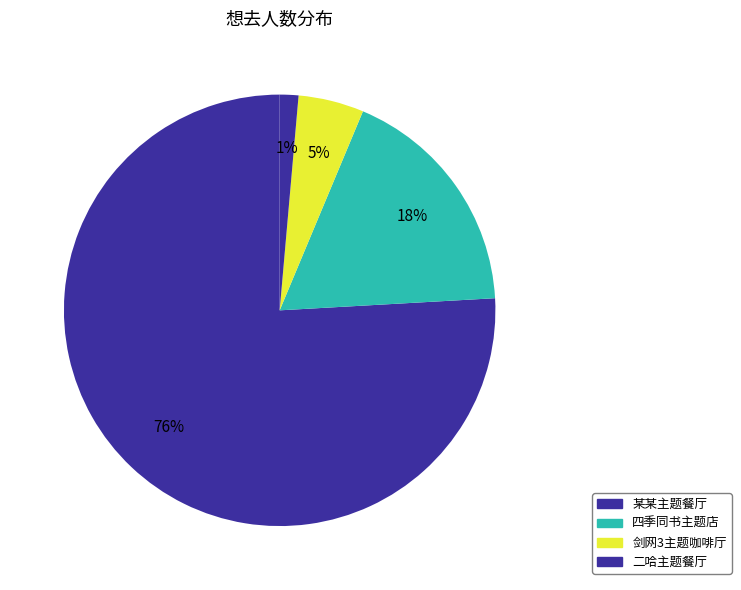

Is there any slice that represents more than half of the pie?

Yes